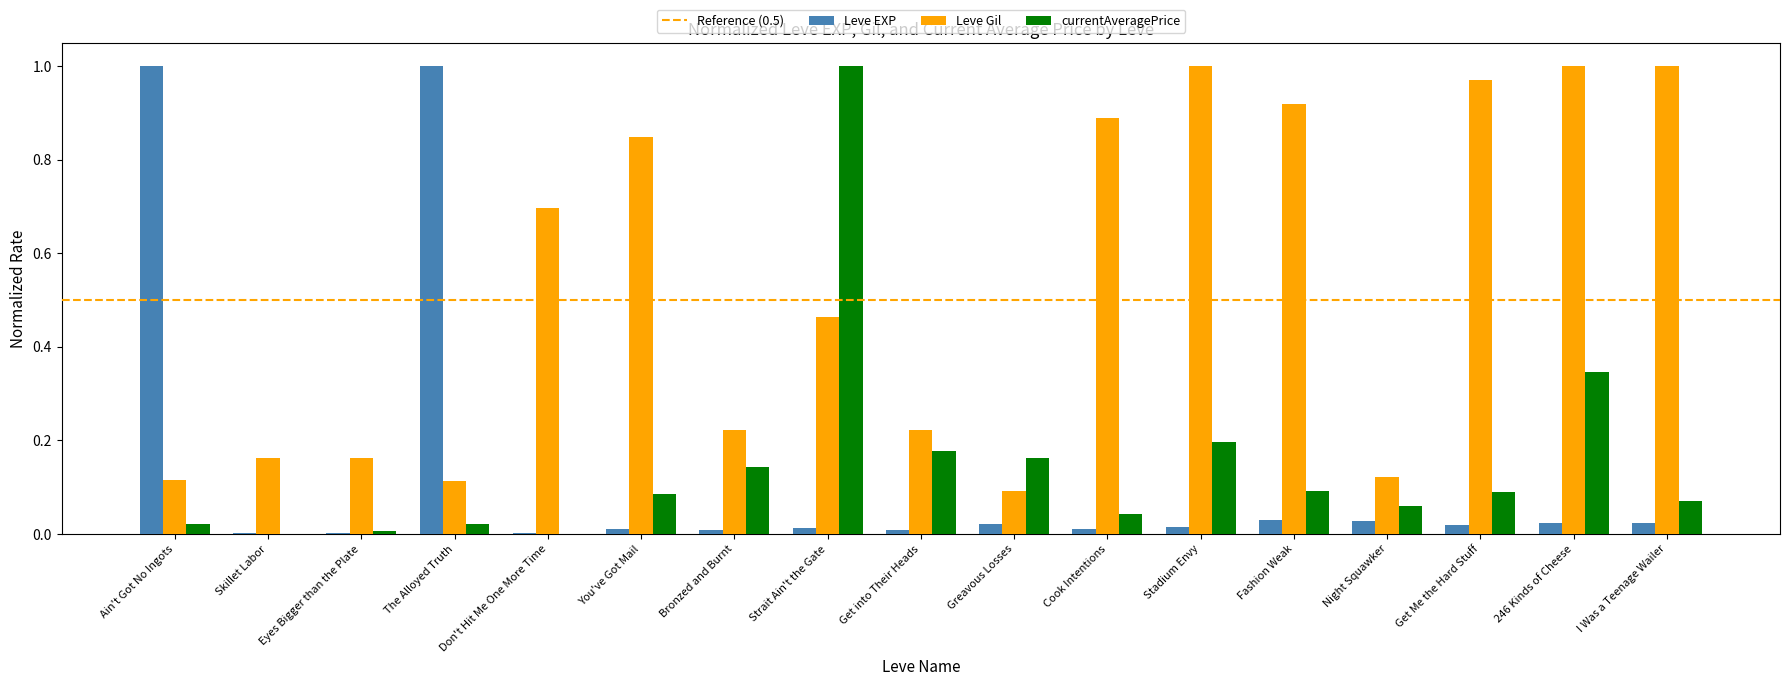

The Leve EXP series shows 0.0 at Skillet Labor. True or false?

True